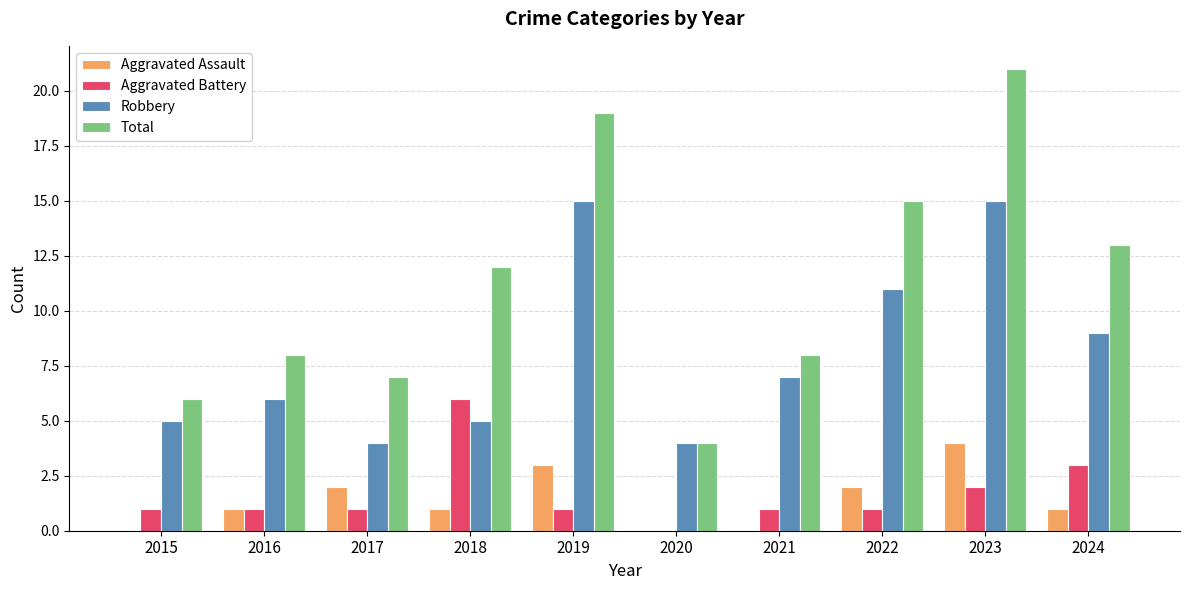

What is the highest value of the Aggravated Assault series?

4